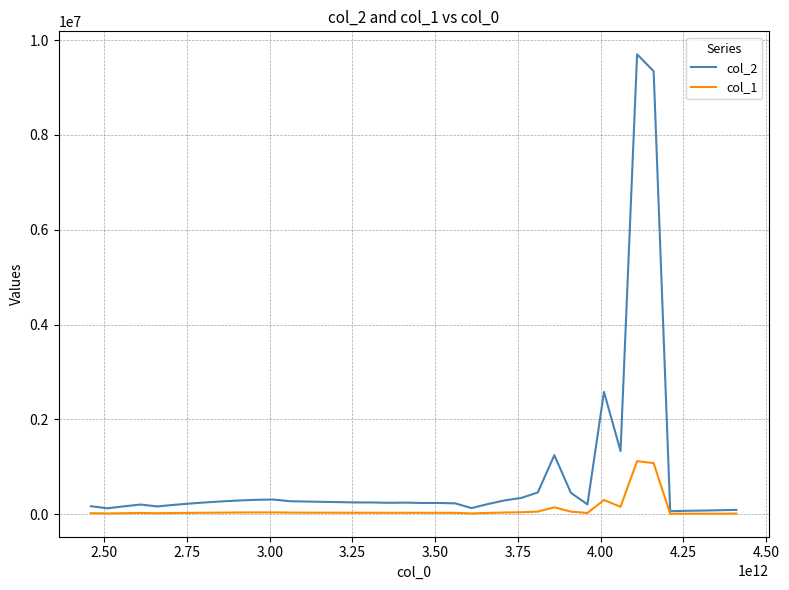

Which series has the widest spread of values?

col_2